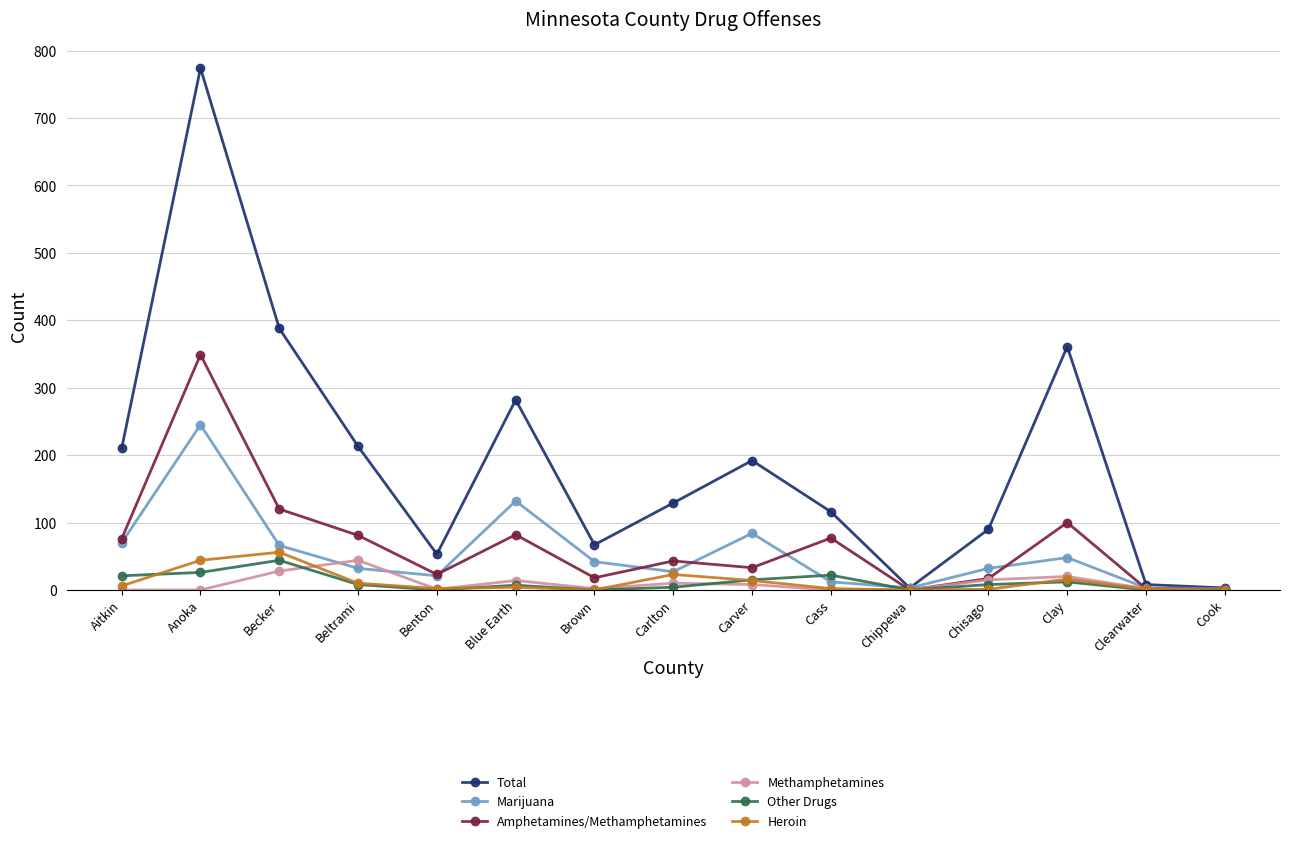

How many interior local peaks does the Total series have?

4